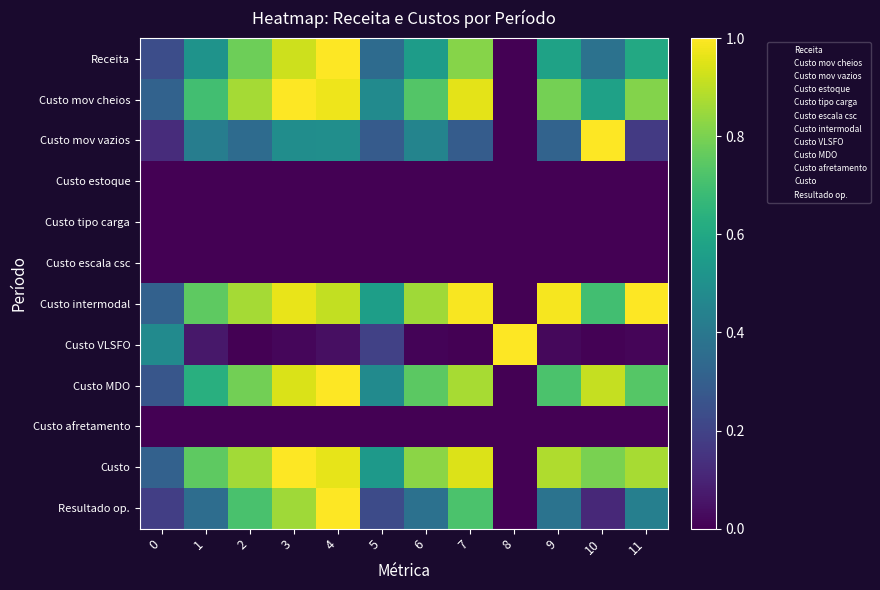

Reading left to right, what are all the values shown in this chart?

Receita: 0=0.2	1=0.5	2=0.8	3=0.9	4=1.0	5=0.3	6=0.6	7=0.8	8=0.0	9=0.6	10=0.4	11=0.6
Custo mov cheios: 0=0.3	1=0.7	2=0.9	3=1.0	4=1.0	5=0.5	6=0.7	7=1.0	8=0.0	9=0.8	10=0.6	11=0.8
Custo mov vazios: 0=0.1	1=0.4	2=0.3	3=0.5	4=0.5	5=0.3	6=0.5	7=0.3	8=0.0	9=0.3	10=1.0	11=0.2
Custo estoque: 0=0.0	1=0.0	2=0.0	3=0.0	4=0.0	5=0.0	6=0.0	7=0.0	8=0.0	9=0.0	10=0.0	11=0.0
Custo tipo carga: 0=0.0	1=0.0	2=0.0	3=0.0	4=0.0	5=0.0	6=0.0	7=0.0	8=0.0	9=0.0	10=0.0	11=0.0
Custo escala csc: 0=0.0	1=0.0	2=0.0	3=0.0	4=0.0	5=0.0	6=0.0	7=0.0	8=0.0	9=0.0	10=0.0	11=0.0
Custo intermodal: 0=0.3	1=0.8	2=0.9	3=1.0	4=0.9	5=0.6	6=0.9	7=1.0	8=0.0	9=1.0	10=0.7	11=1.0
Custo VLSFO: 0=0.5	1=0.1	2=0.0	3=0.0	4=0.0	5=0.2	6=0.0	7=0.0	8=1.0	9=0.0	10=0.0	11=0.0
Custo MDO: 0=0.3	1=0.6	2=0.8	3=0.9	4=1.0	5=0.5	6=0.7	7=0.9	8=0.0	9=0.7	10=0.9	11=0.7
Custo afretamento: 0=0.0	1=0.0	2=0.0	3=0.0	4=0.0	5=0.0	6=0.0	7=0.0	8=0.0	9=0.0	10=0.0	11=0.0
Custo: 0=0.3	1=0.8	2=0.9	3=1.0	4=1.0	5=0.5	6=0.8	7=0.9	8=0.0	9=0.9	10=0.8	11=0.9
Resultado op.: 0=0.2	1=0.4	2=0.7	3=0.9	4=1.0	5=0.2	6=0.4	7=0.7	8=0.0	9=0.4	10=0.1	11=0.4